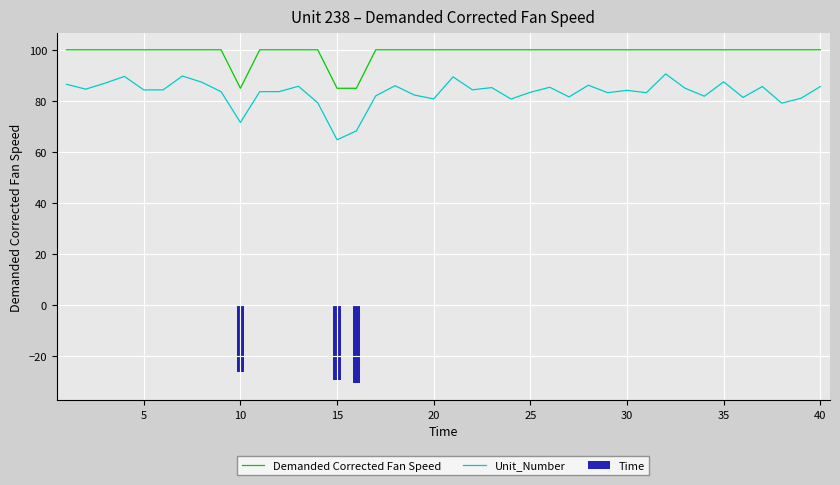

Reading right to left, what are all the values shown in this chart?

Demanded Corrected Fan Speed: 100.0	100.0	100.0	100.0	100.0	100.0	100.0	100.0	100.0	100.0	100.0	100.0	100.0	100.0	100.0	100.0	100.0	100.0	100.0	100.0	100.0	100.0	100.0	100.0	84.9	84.9	100.0	100.0	100.0	100.0	84.9	100.0	100.0	100.0	100.0	100.0	100.0	100.0	100.0	100.0
Unit_Number: 85.6	81.0	79.1	85.6	81.3	87.5	81.8	85.0	90.6	83.2	84.1	83.2	86.1	81.5	85.3	83.4	80.7	85.2	84.3	89.4	80.8	82.3	85.9	82.0	68.2	64.8	79.3	85.7	83.6	83.6	71.6	83.6	87.3	89.7	84.3	84.3	89.6	86.9	84.6	86.5
Time: 0.0	0.0	0.0	0.0	0.0	0.0	0.0	0.0	0.0	0.0	0.0	0.0	0.0	0.0	0.0	0.0	0.0	0.0	0.0	0.0	0.0	0.0	0.0	0.0	-30.6	-29.1	0.0	0.0	0.0	0.0	-26.3	0.0	0.0	0.0	0.0	0.0	0.0	0.0	0.0	0.0